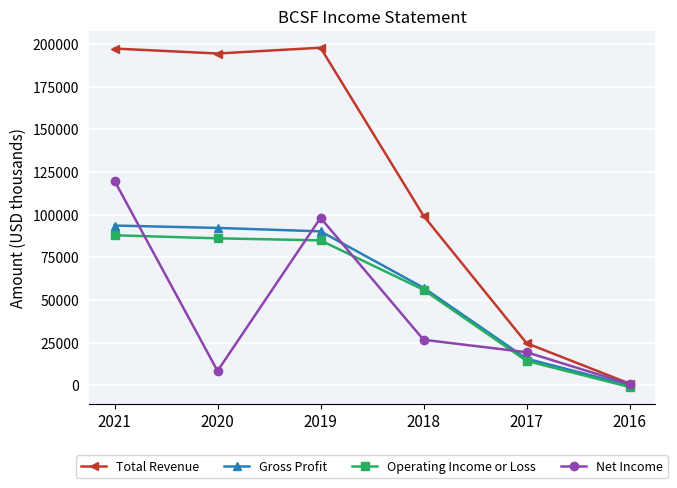

List the series in order of their peak value, lowest first.

Operating Income or Loss, Gross Profit, Net Income, Total Revenue